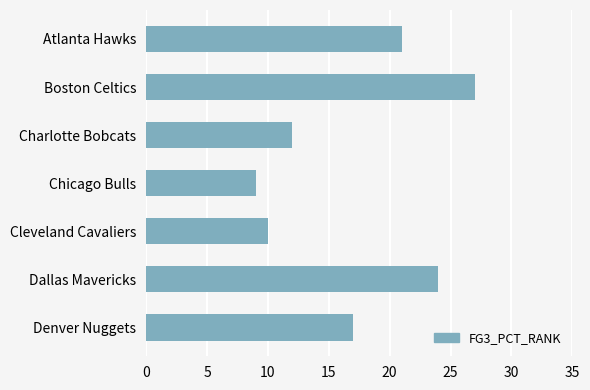

Between Charlotte Bobcats and Atlanta Hawks, which is larger?

Atlanta Hawks